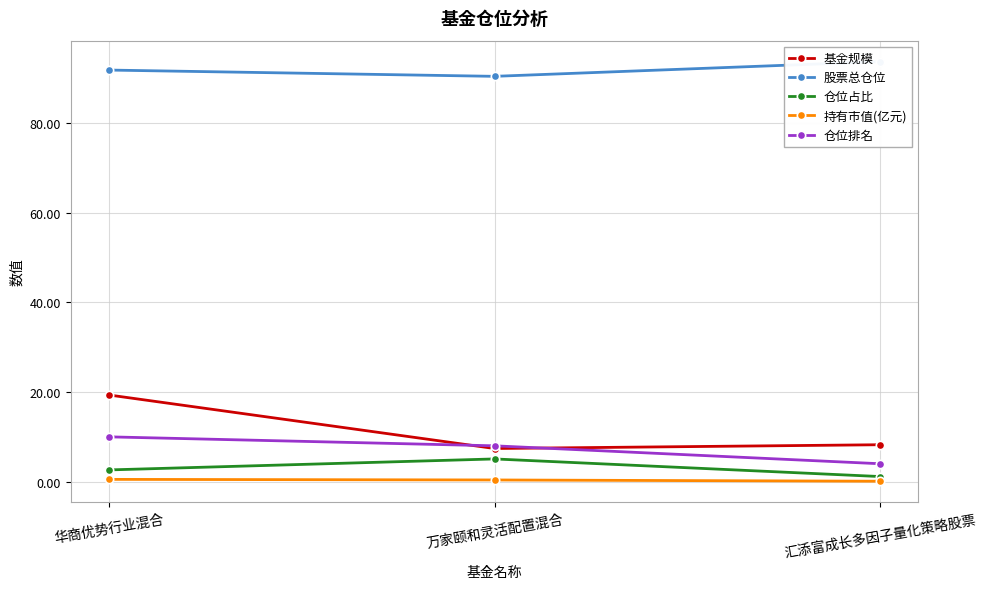

What is the label of the 2nd point from the left?

万家颐和灵活配置混合